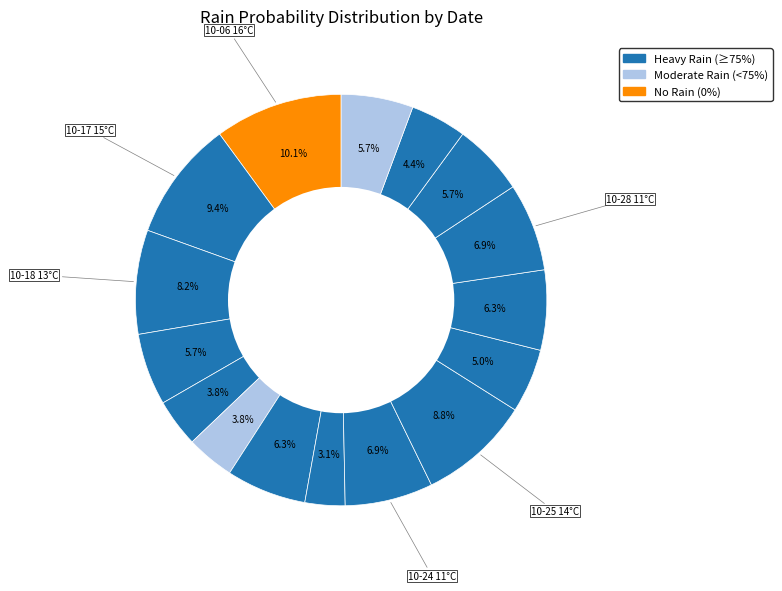

How many slices are in this pie chart?

16